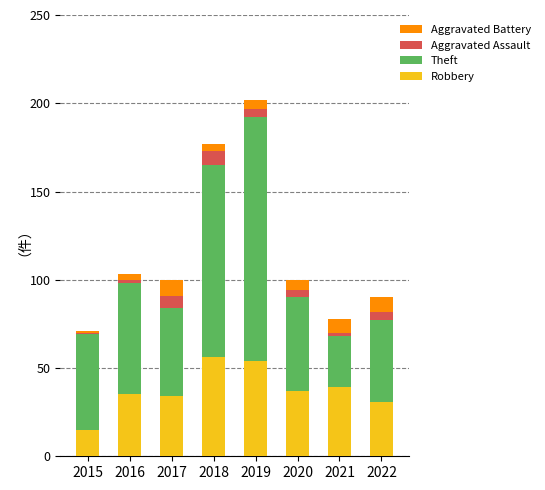

What is the difference between the second highest and minimum values in the Robbery series?

39